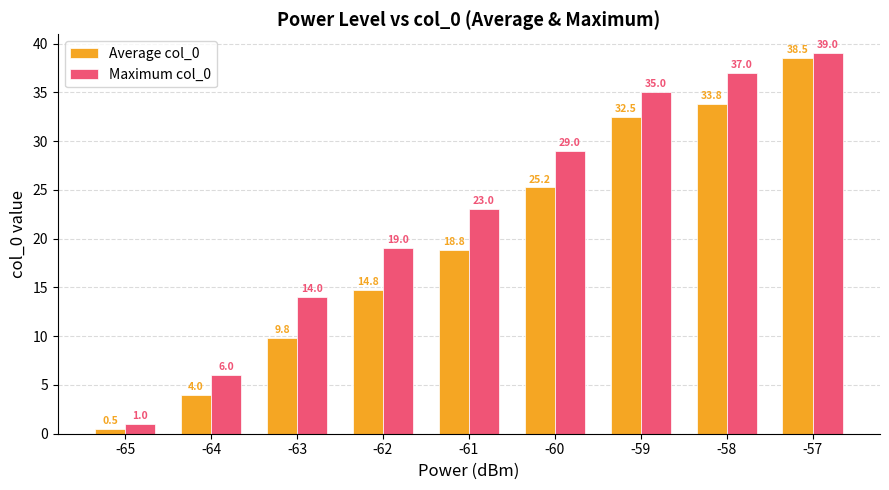

What is the average value of the Average col_0 series?

19.8